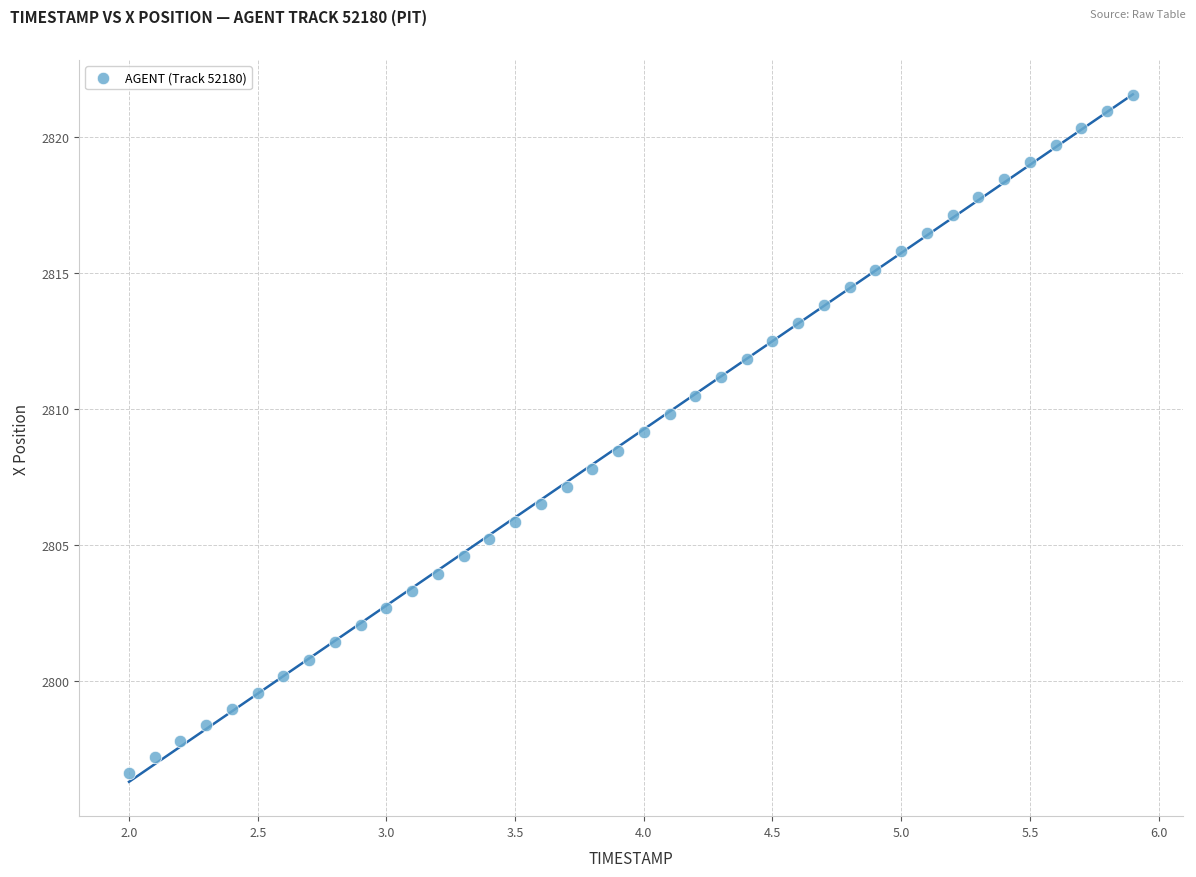

What is the range of X values (max minus min)?

3.9